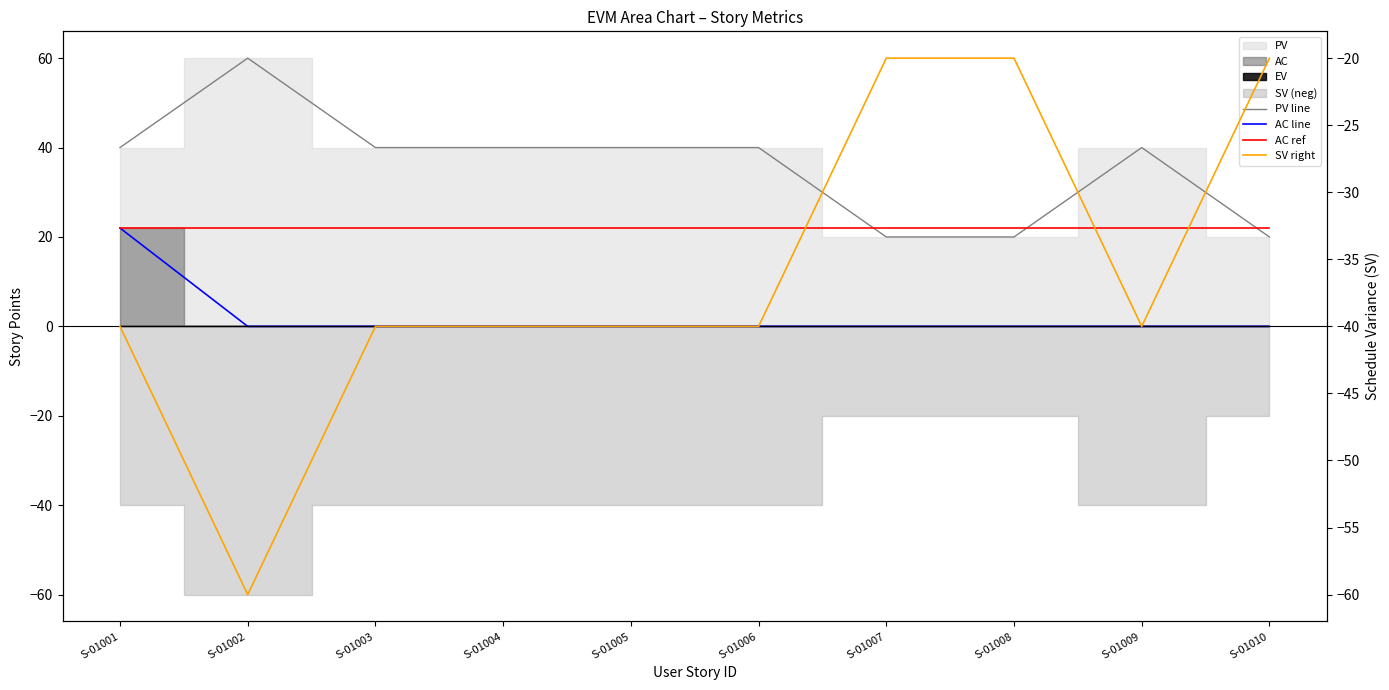

The value of AC line at S-01004 is 12. True or false?

False